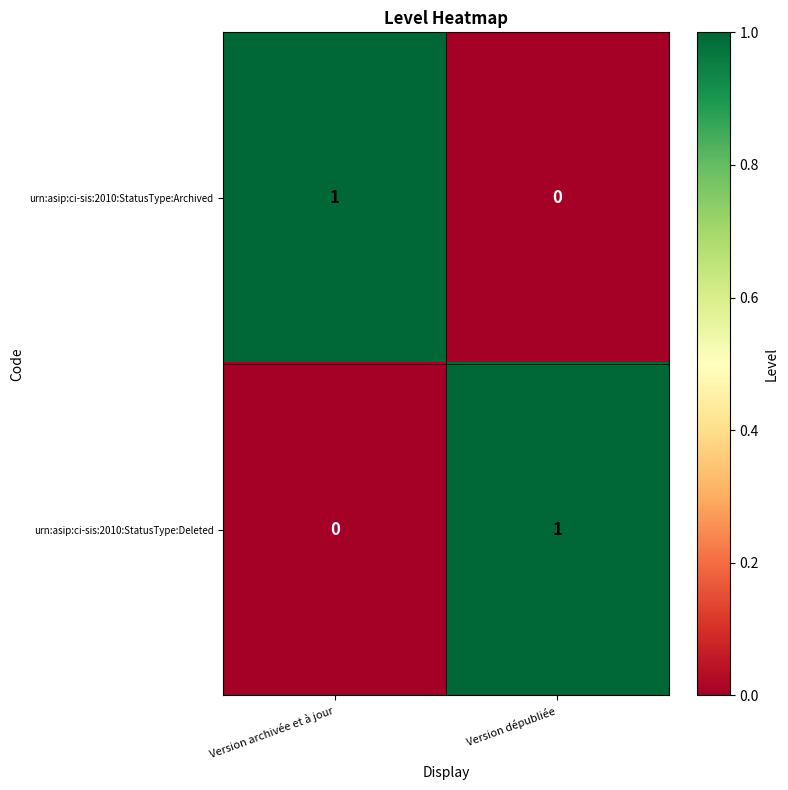

What is the total value across all series at Version dépubliée?

1